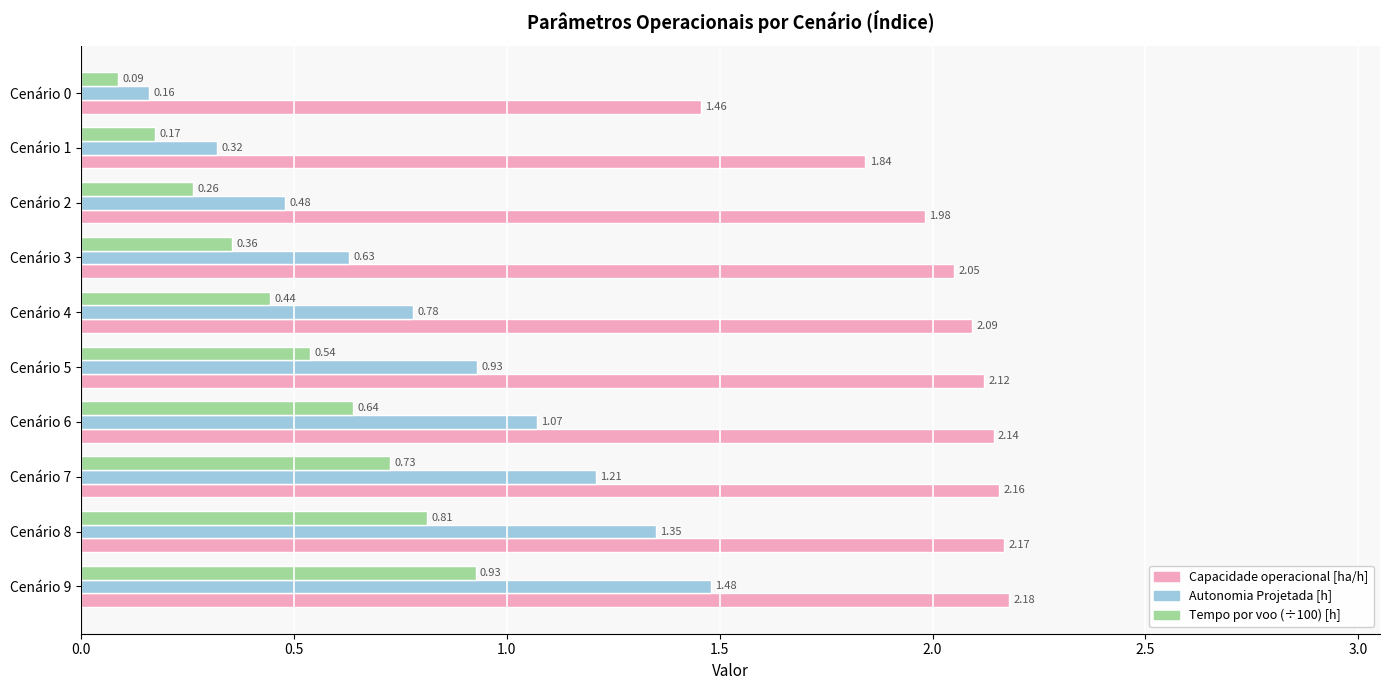

Which series has the widest spread of values?

Autonomia Projetada [h]